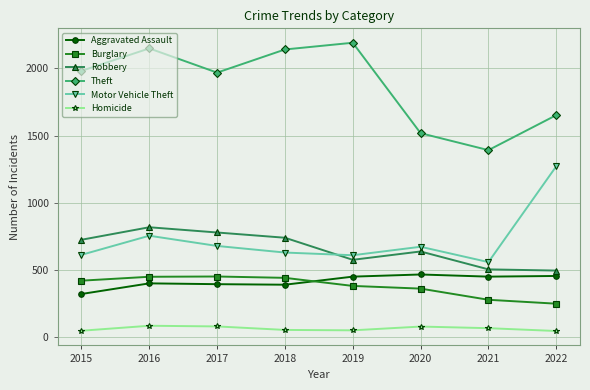

What is the spread (max minus min) of values at 2019?

2137